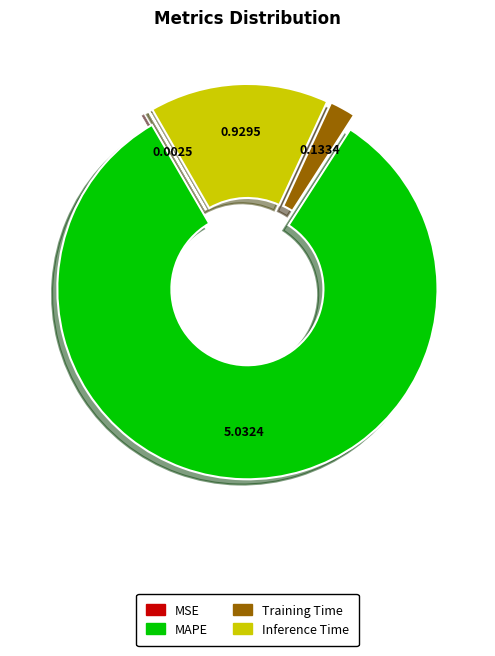

Combined, do Training Time and Inference Time account for over 50%?

No